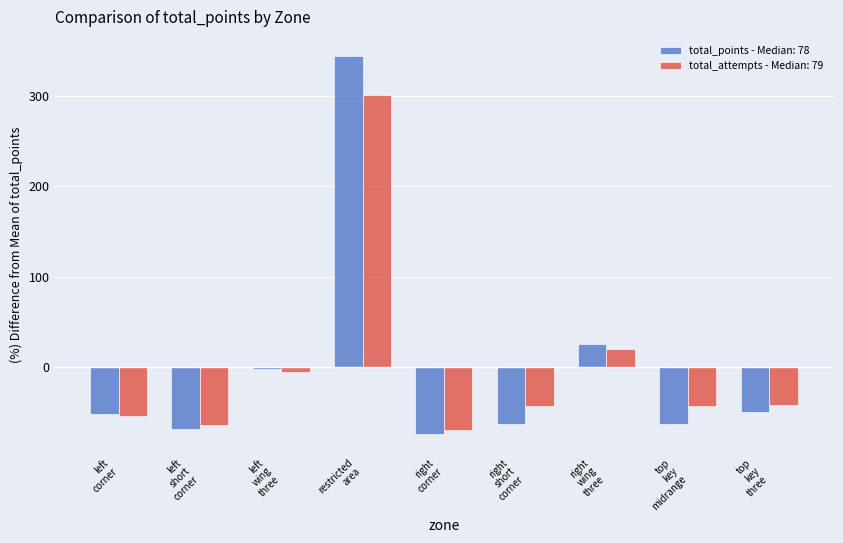

What is the maximum value for total_points - Median: 78?

344.4